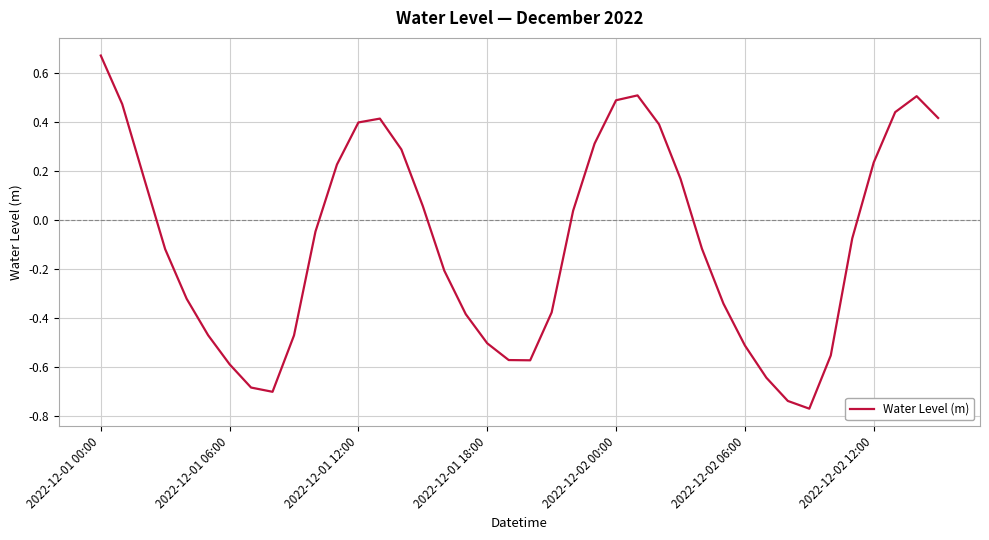

What is the difference between the maximum and minimum values?

1.4